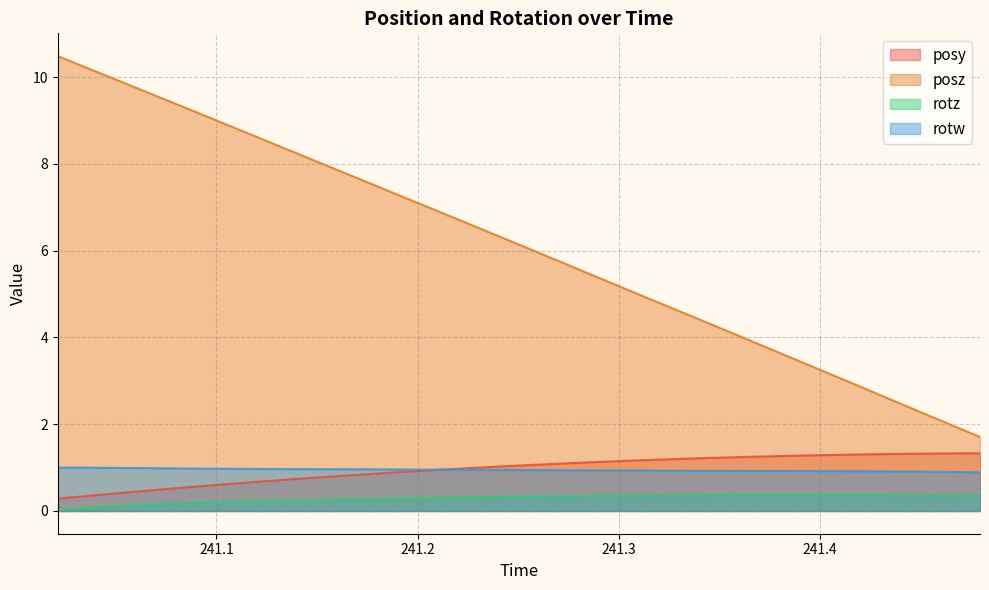

What is the label of the 17th point from the left?

241.2434